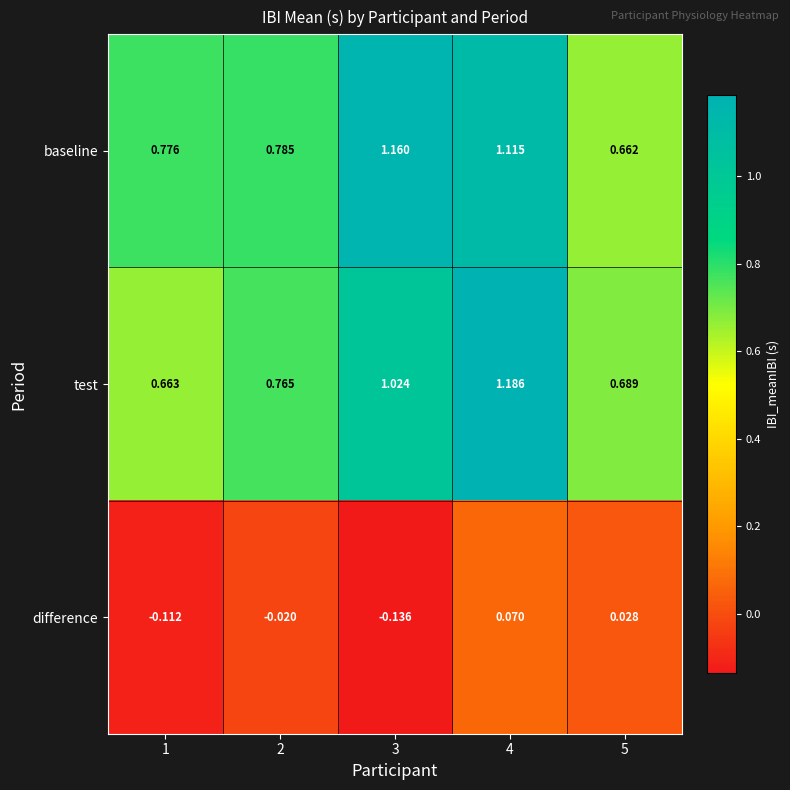

Which series changed the most between 3 and 4?

difference